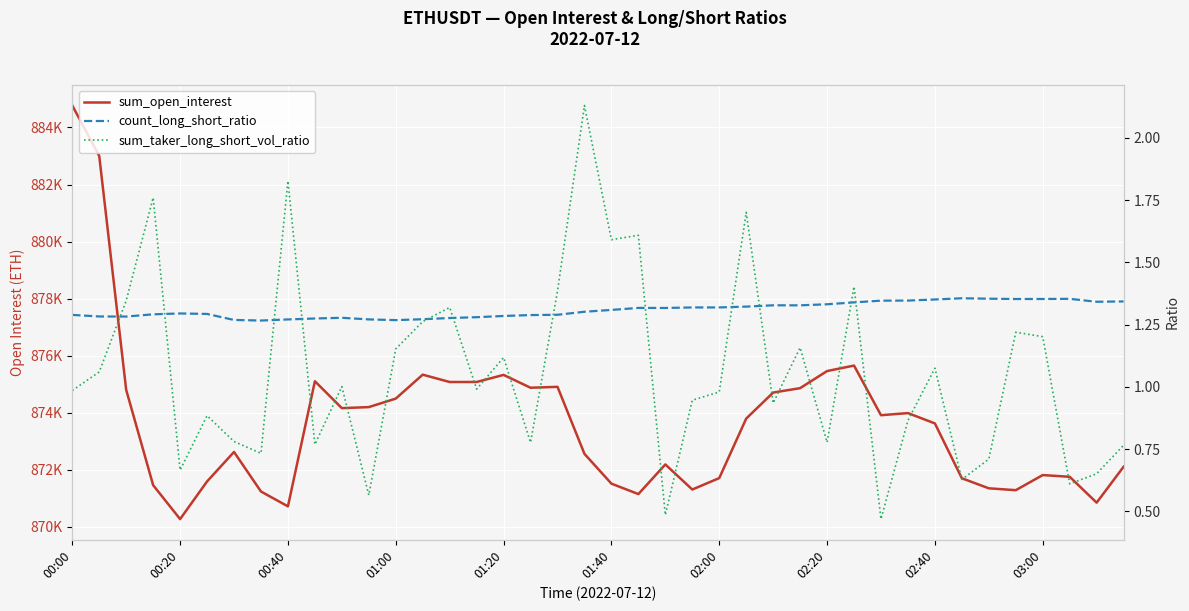

Between 02:40 and 11, which series saw the biggest shift?

sum_open_interest